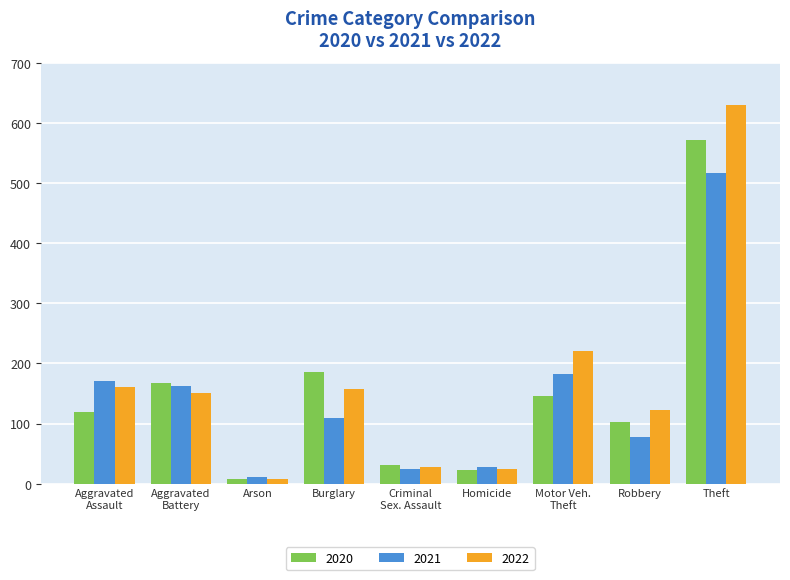

Rank the series by their average value, from lowest to highest.

2021, 2020, 2022